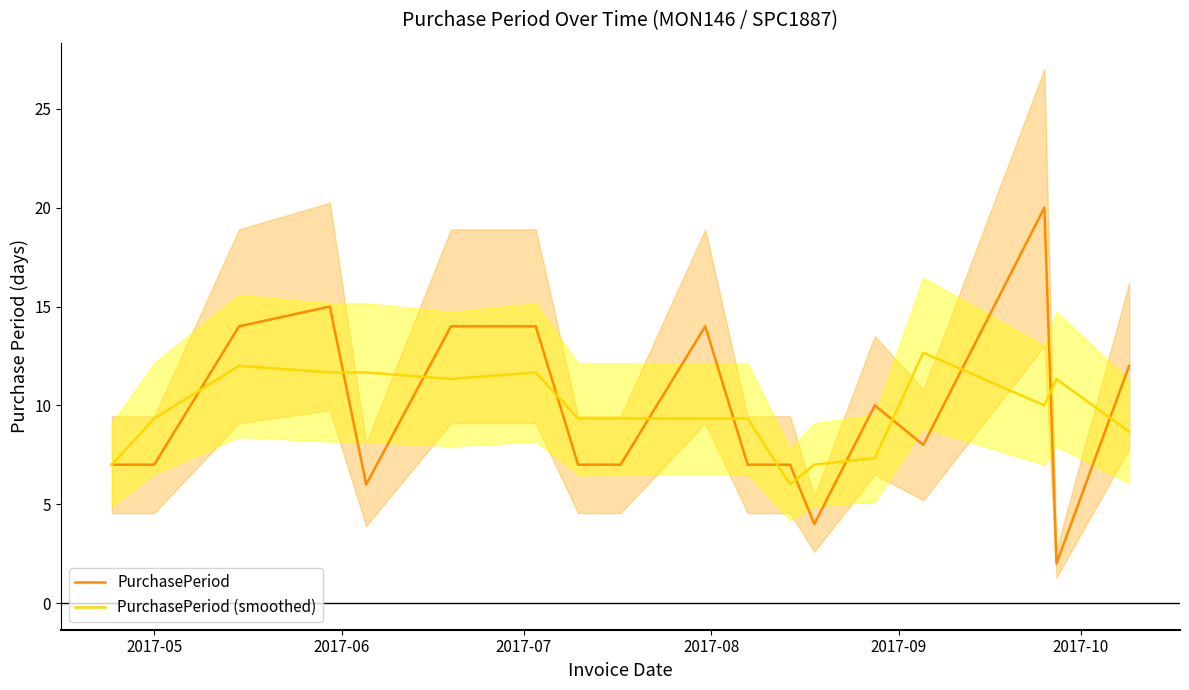

What is the minimum value for PurchasePeriod (smoothed)?

6.0